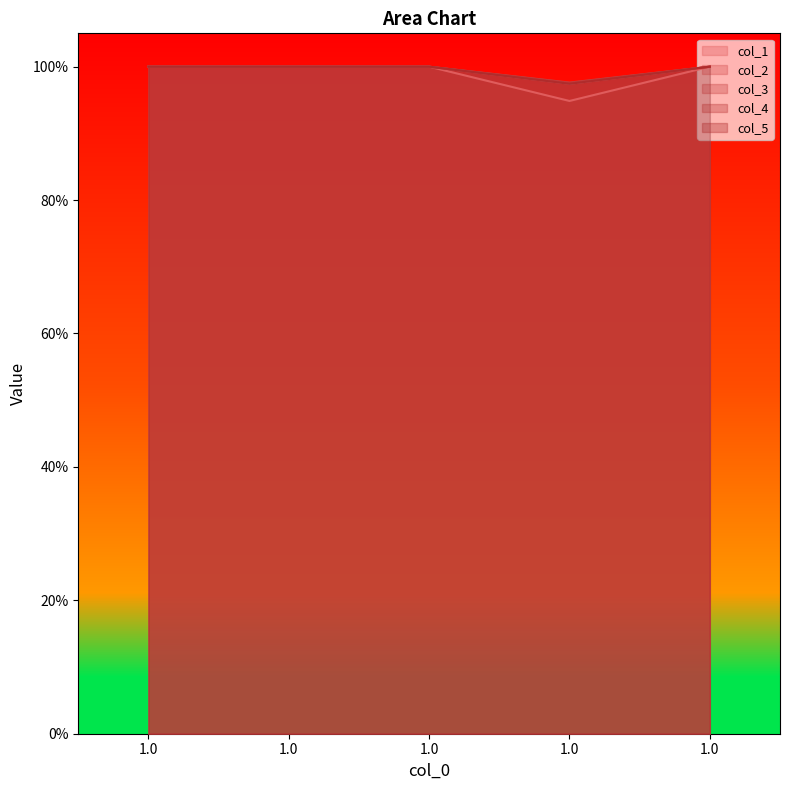

What are all the series names shown in the legend?

col_1, col_2, col_3, col_4, col_5